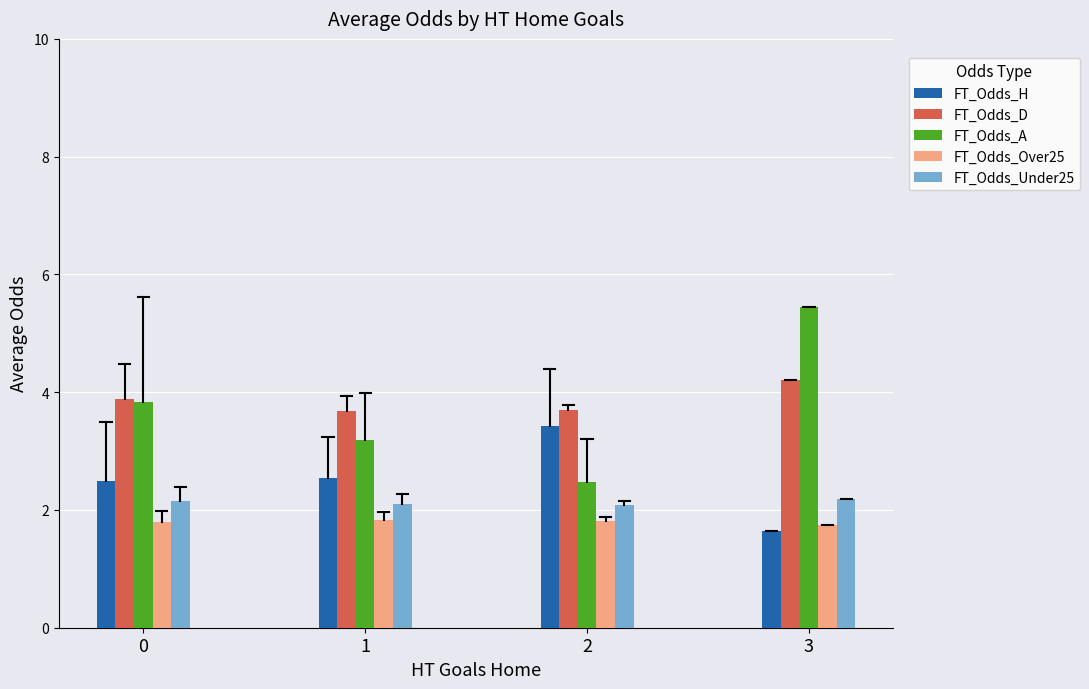

What is the highest value of the FT_Odds_A series?

5.4